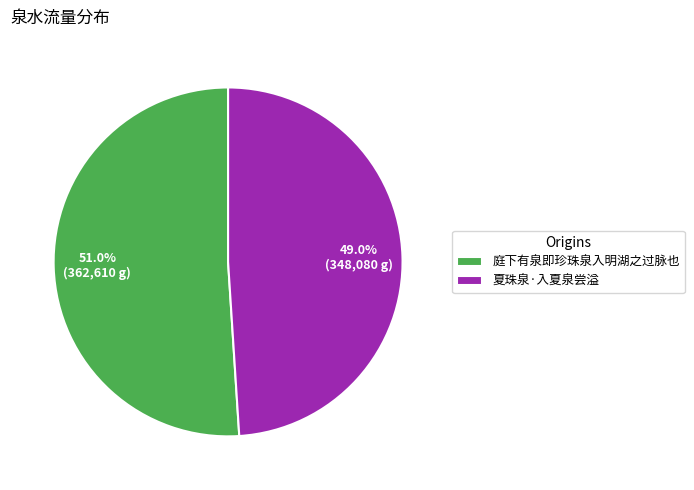

To the nearest percent, what portion does 庭下有泉即珍珠泉入明湖之过脉也 represent?

51%